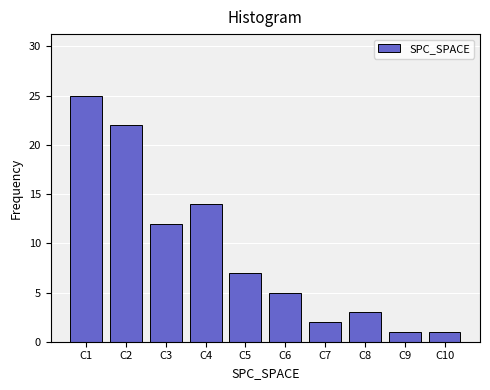

Reading left to right, list all the values displayed in this chart.

25	22	12	14	7	5	2	3	1	1